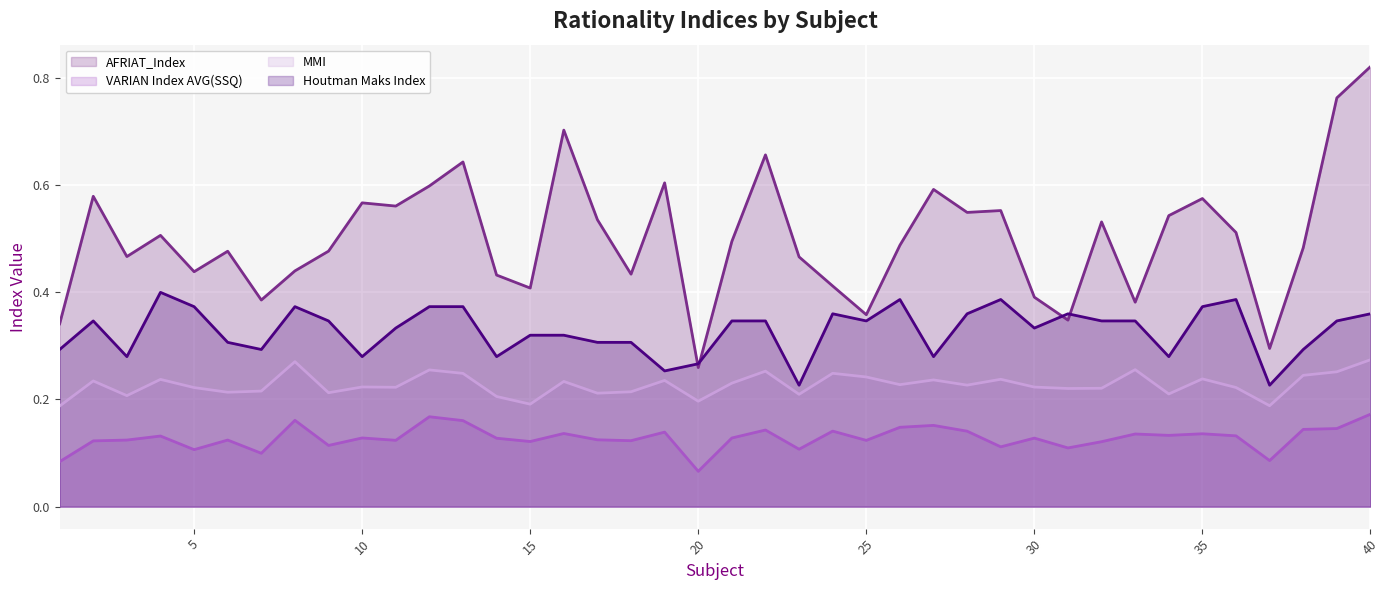

At which category is the sum across all series the highest?

40